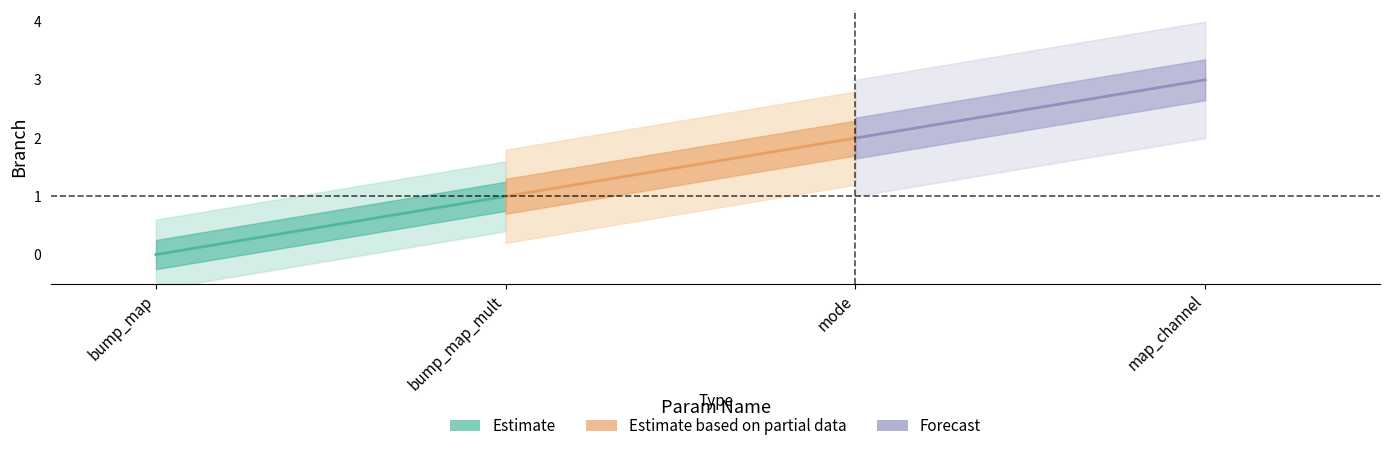

The chart shows a value of 1 at map_channel. True or false?

False